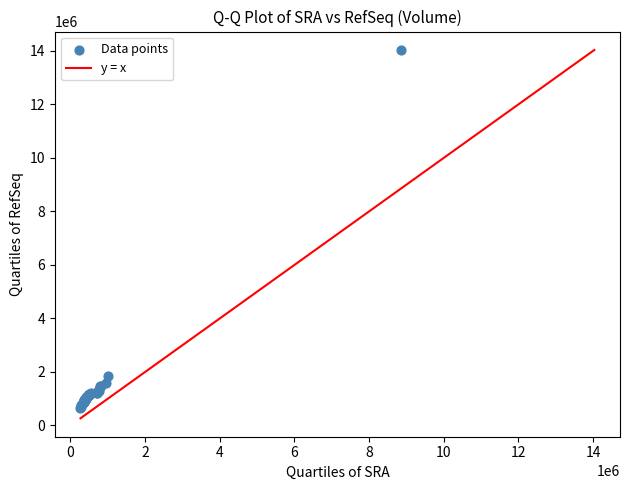

What Y value in the scatter plot is closest to 7350000?

1840000